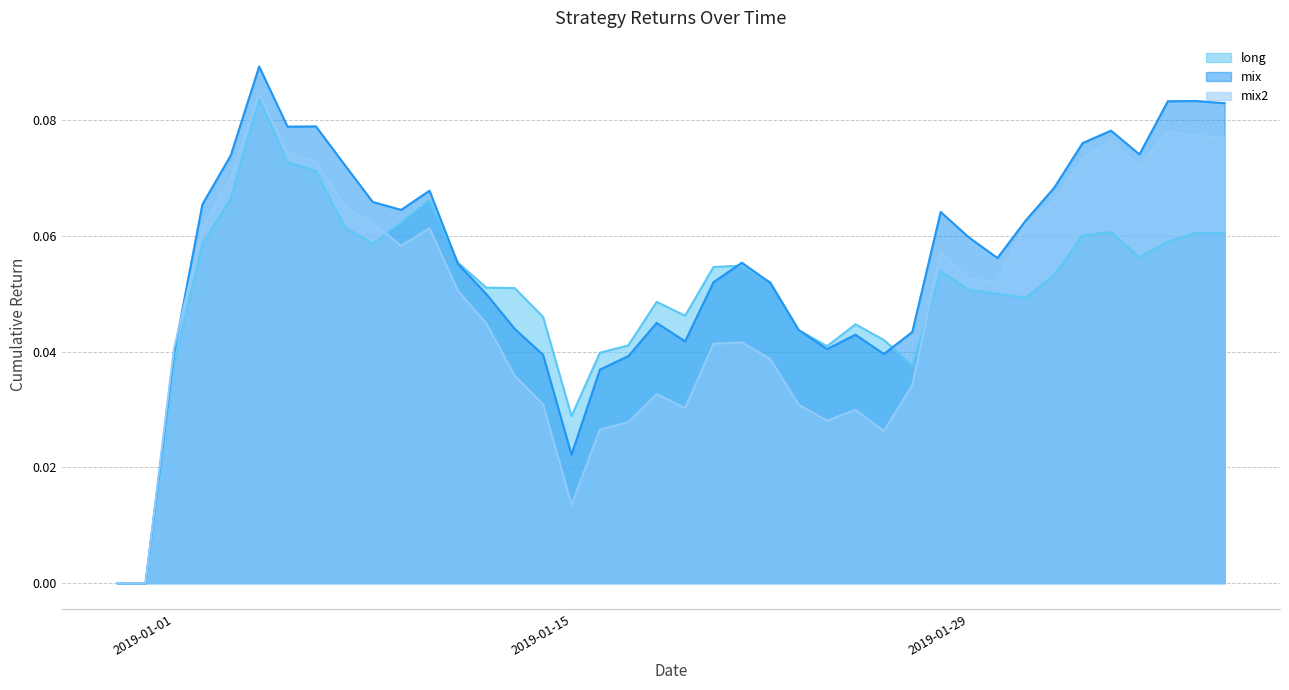

Which series changed the most between 2019-01-15 and 2019-01-26?

mix